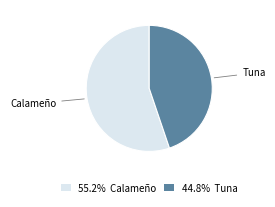

Is the sum of Calameño and Tuna greater than half?

Yes